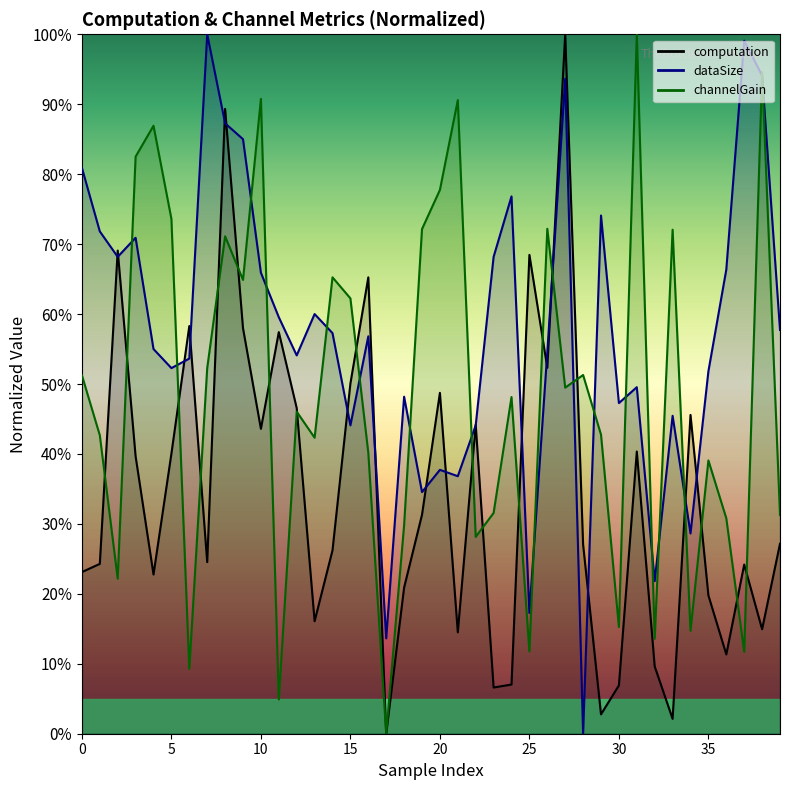

Rank the series at 6 from highest to lowest value.

computation, dataSize, channelGain